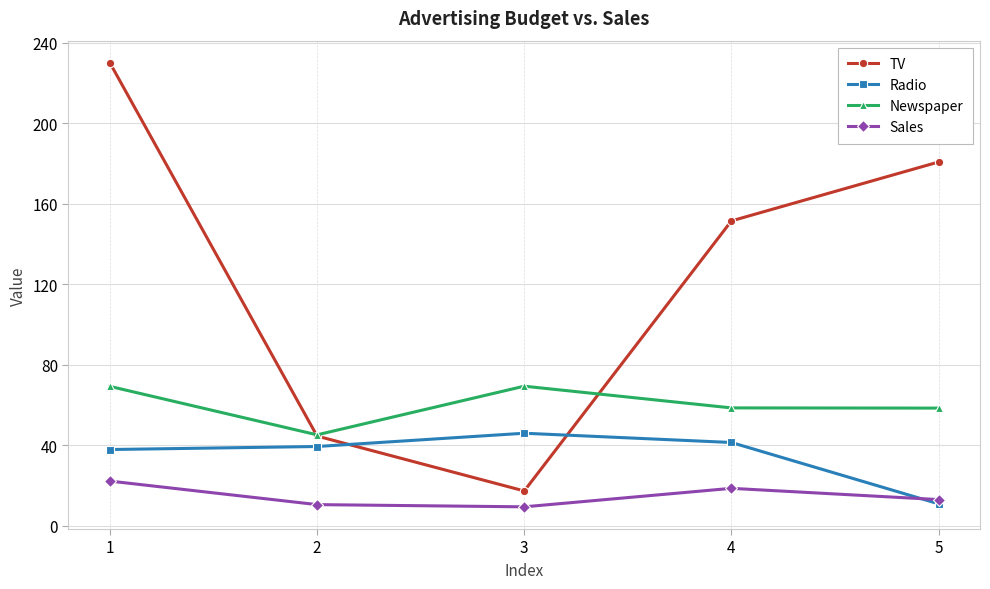

What are all the series names shown in the legend?

TV, Radio, Newspaper, Sales